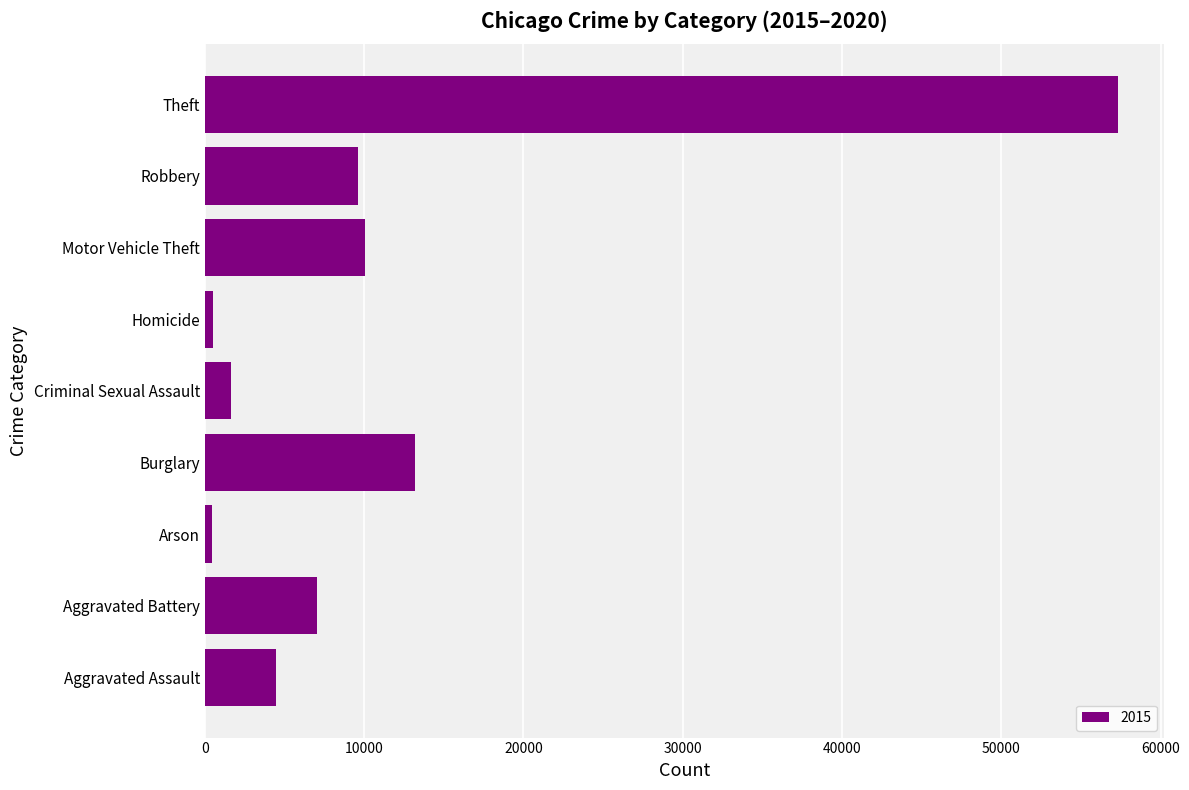

What is the change in value from Motor Vehicle Theft to Theft?

+47282